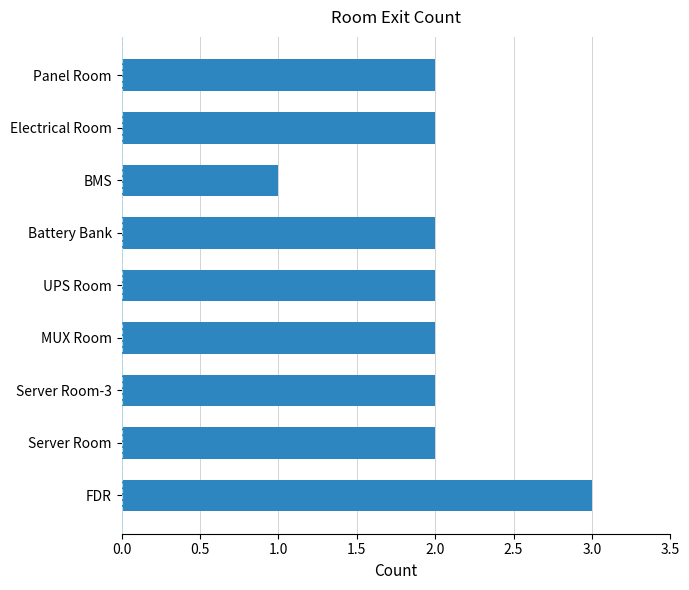

What is the ratio of the value at UPS Room to the value at Server Room-3?

1.0